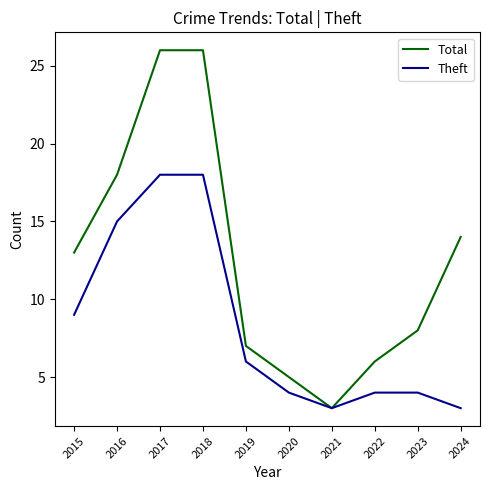

Reading left to right, transcribe all the data shown in this chart.

Total: 2015=13	2016=18	2017=26	2018=26	2019=7	2020=5	2021=3	2022=6	2023=8	2024=14
Theft: 2015=9	2016=15	2017=18	2018=18	2019=6	2020=4	2021=3	2022=4	2023=4	2024=3